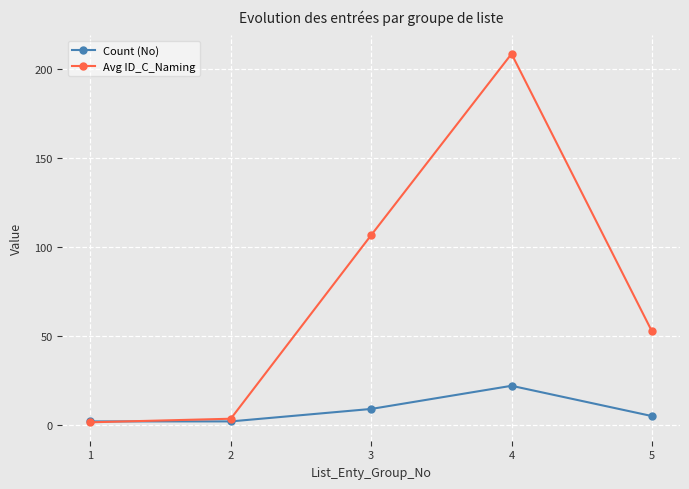

How many data points does each series have?

5